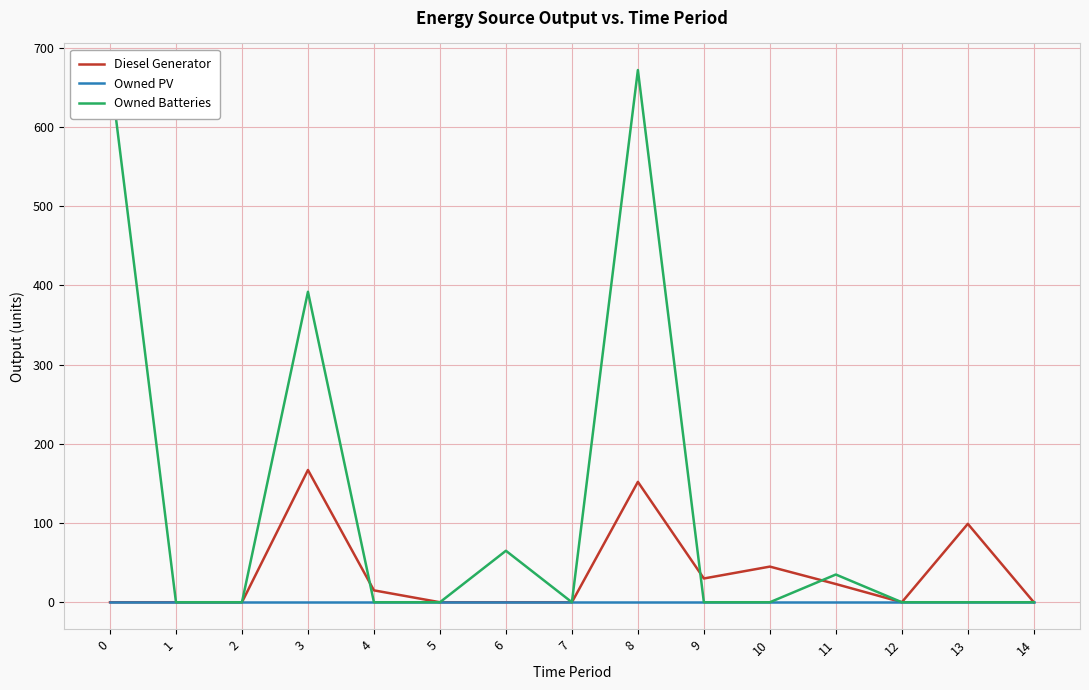

Does the chart display data point markers on the line(s)?

No